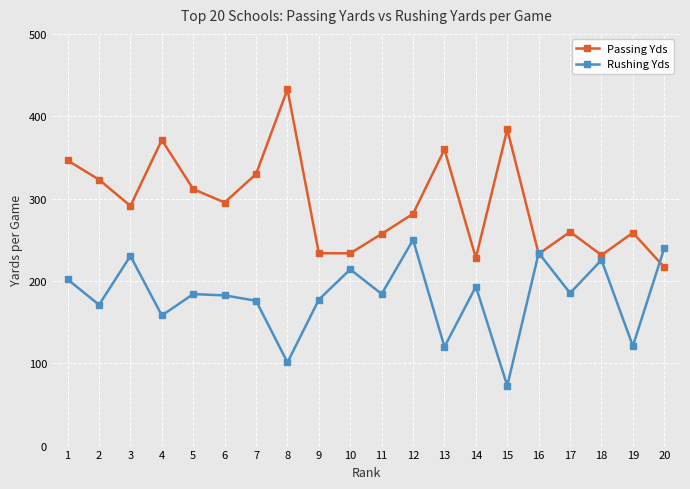

Is it true that Rushing Yds equals 323.7 at 1?

False